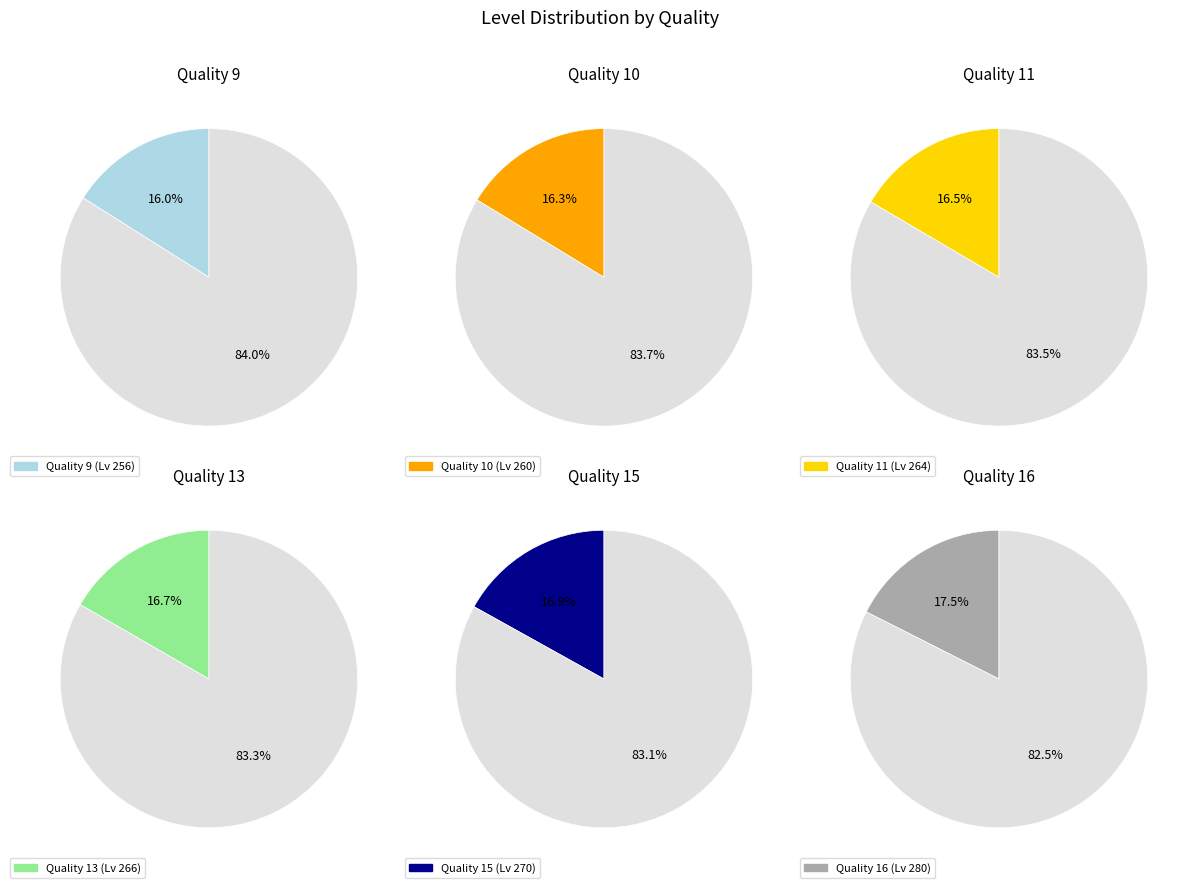

To the nearest percent, what is the combined percentage of 15 and 9?

33%